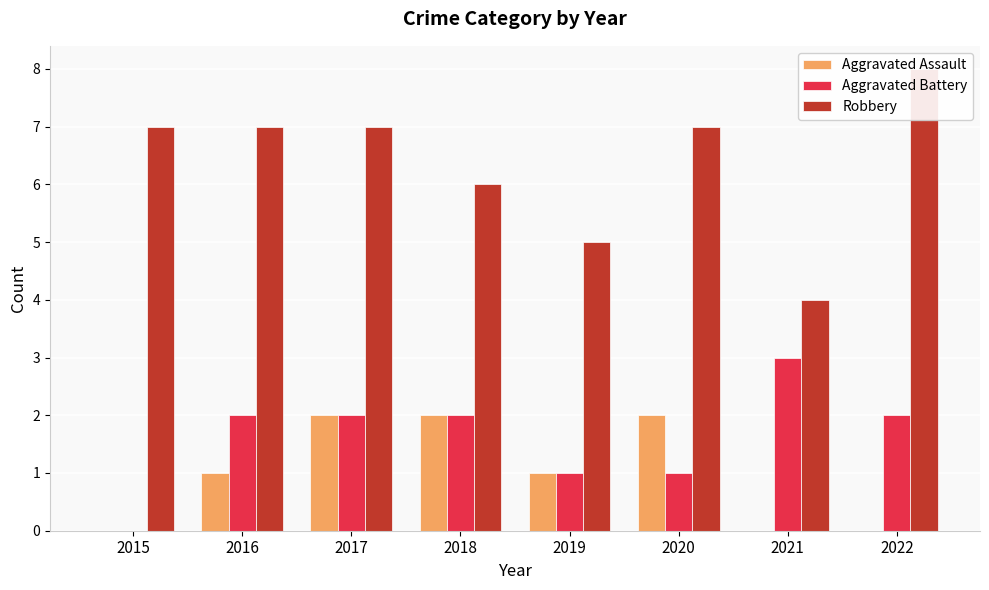

What is the greatest value displayed?

8